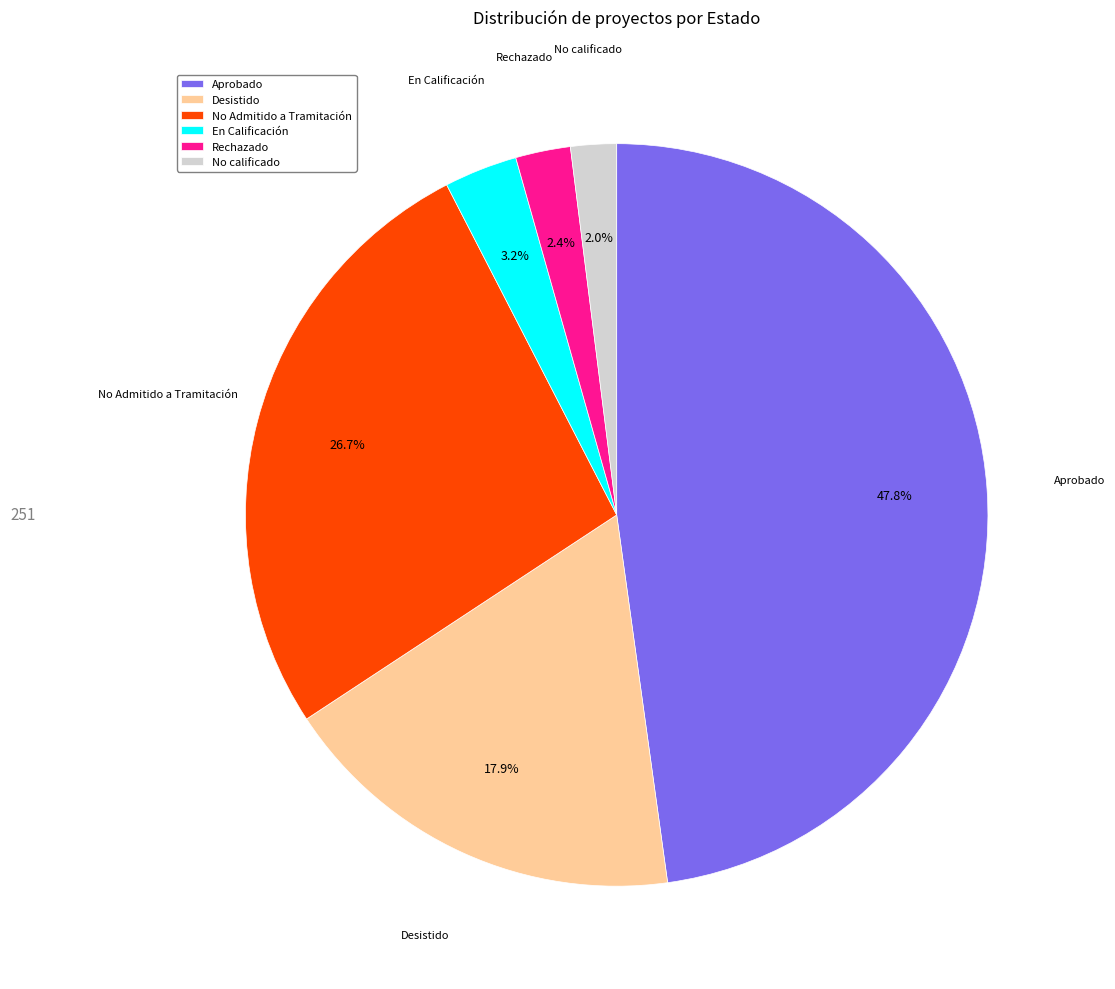

Is there a majority slice in this chart?

No